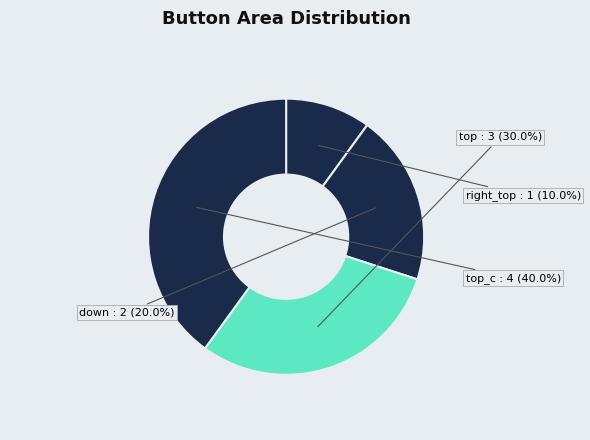

How many slices are in this pie chart?

4